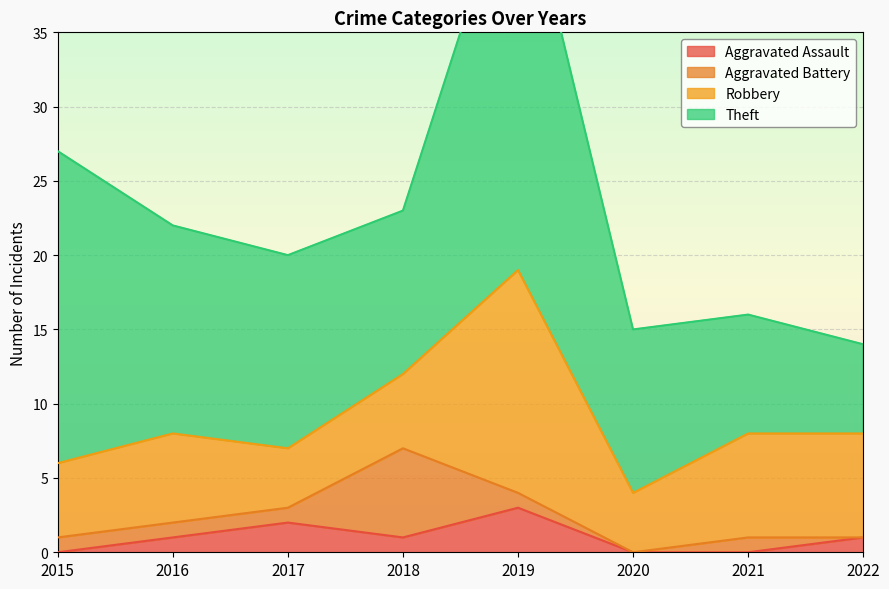

Which series has the largest total across all categories?

Theft